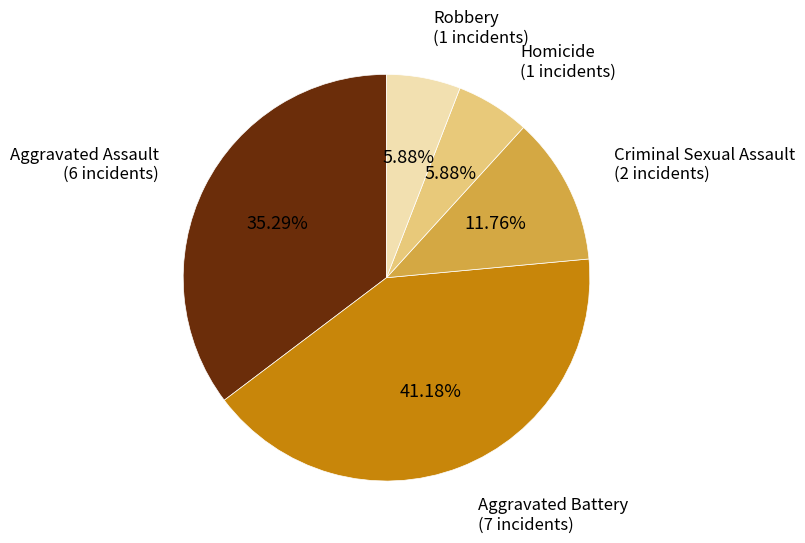

Is there any slice that represents more than half of the pie?

No